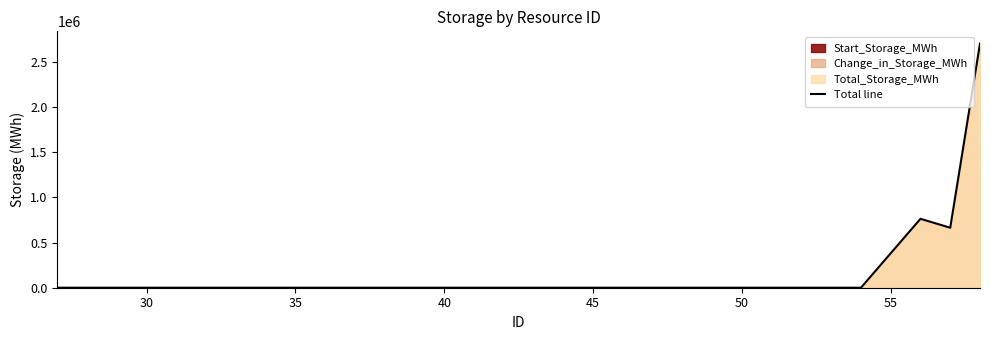

How many values are below 663600?

3